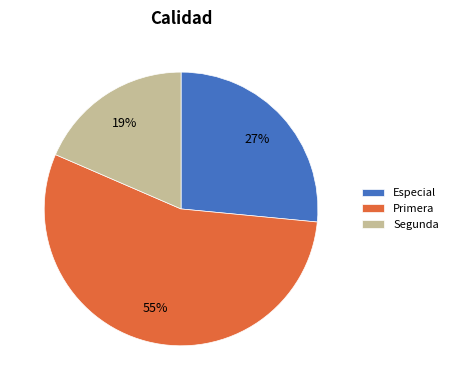

The Primera slice represents 55% of the pie. True or false?

True